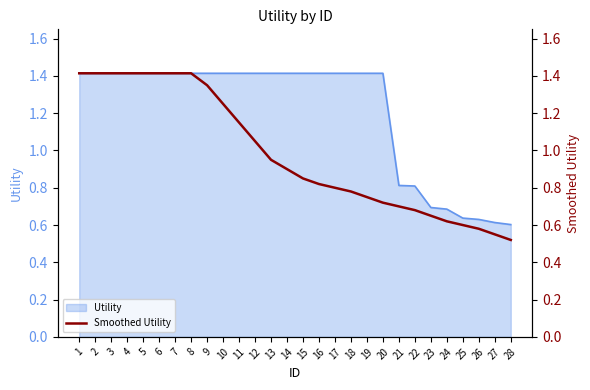

The value of Utility at 22 is 0.2. True or false?

False